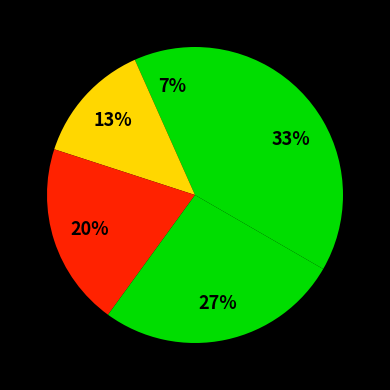

Does any single category account for the majority?

No